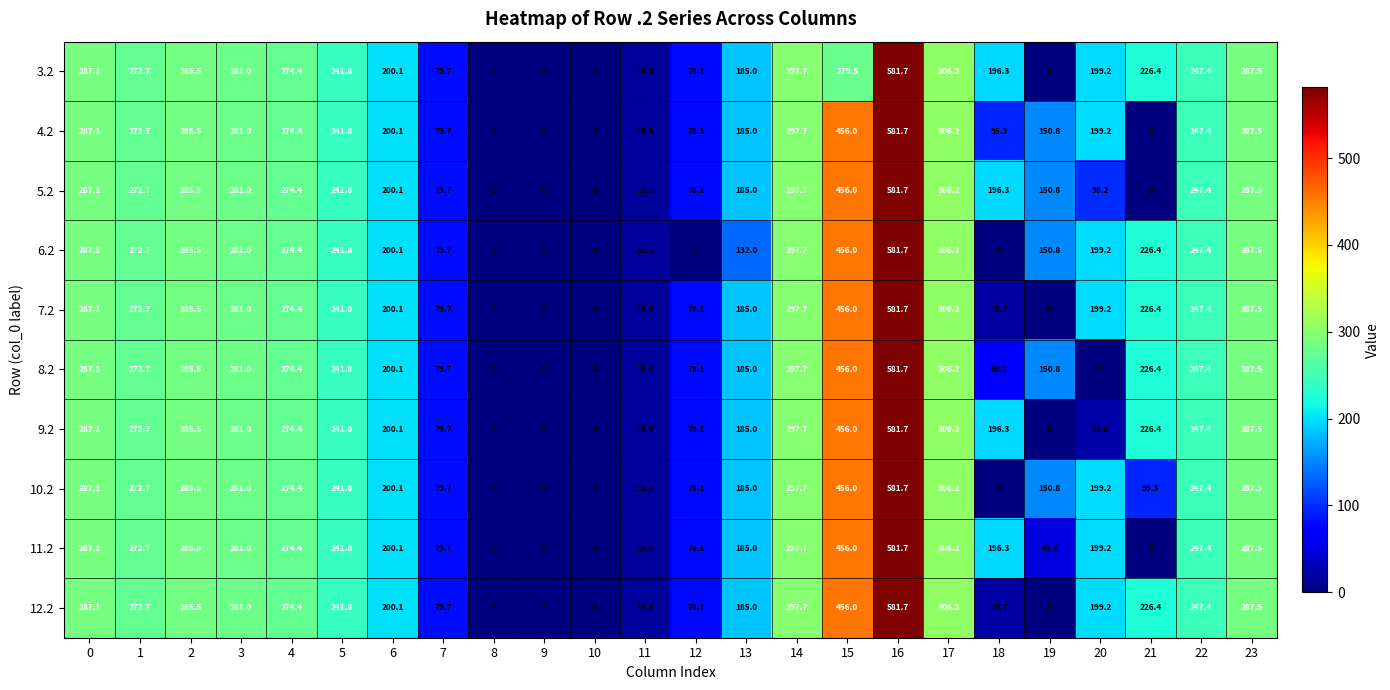

What is the difference between the maximum and second lowest values in the 9.2 series?

581.7